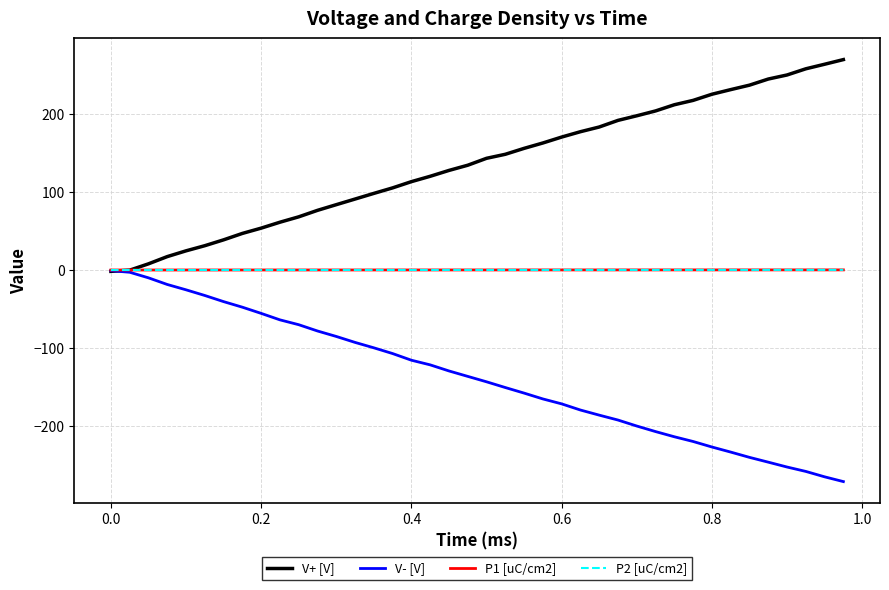

What are all the series names shown in the legend?

V+ [V], V- [V], P1 [uC/cm2], P2 [uC/cm2]